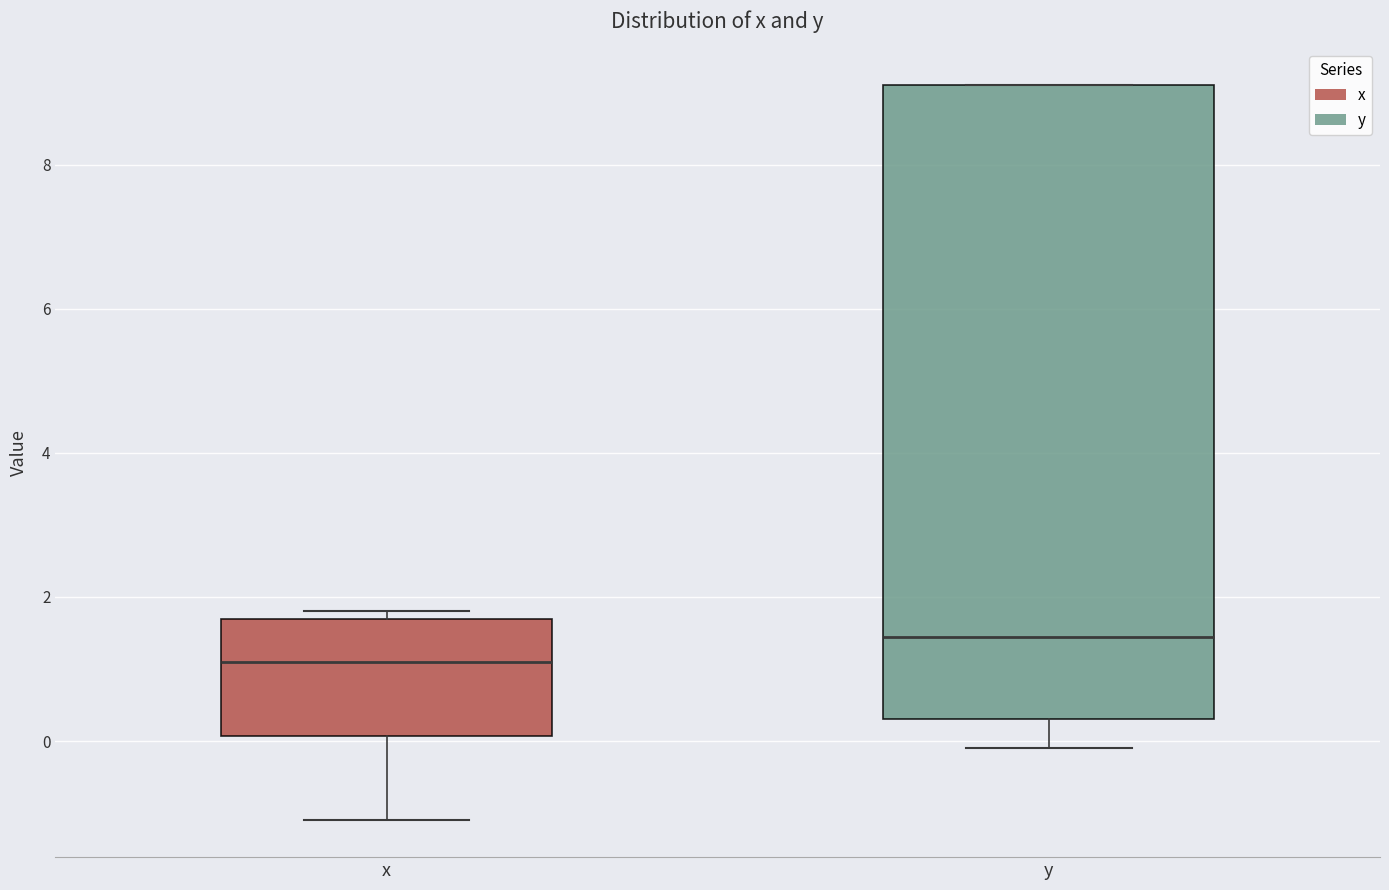

Which box has the highest median line?

y